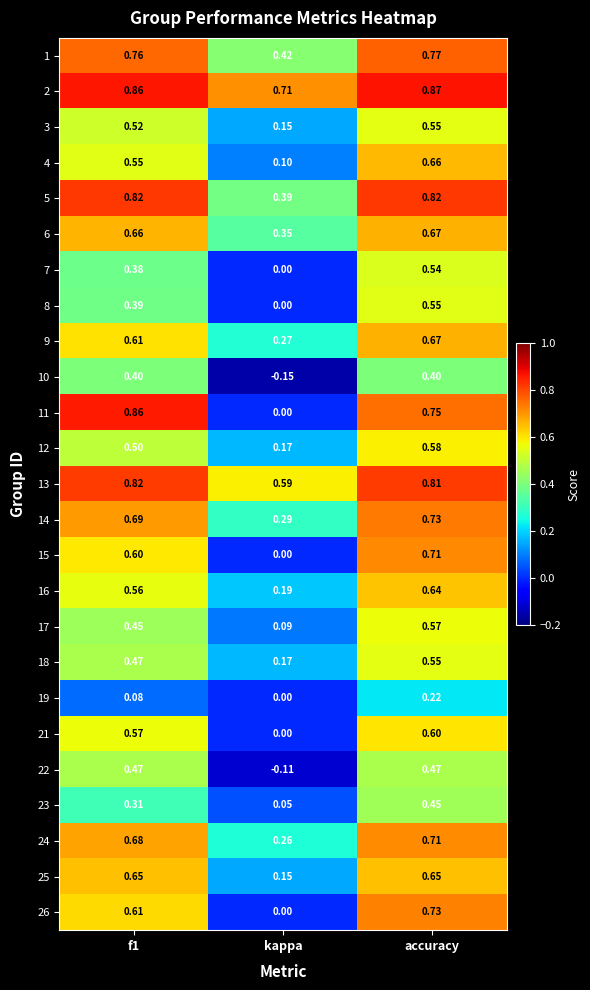

Is the value of 10 at accuracy greater than the value of 8 at accuracy?

No